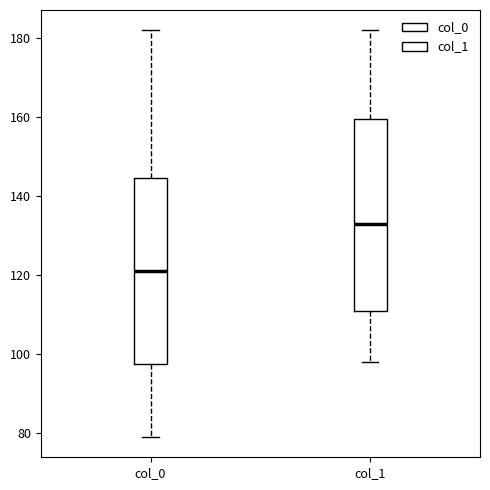

Reading left to right, transcribe this box plot: for each box, give where its median line is, the range the box spans, and where its two whiskers end, as read against the y-axis. The values are not printed on the chart, so give them approximately, as read against the axis.

col_0: median 122, box 98 to 144, whiskers 80 to 182
col_1: median 134, box 112 to 160, whiskers 98 to 182